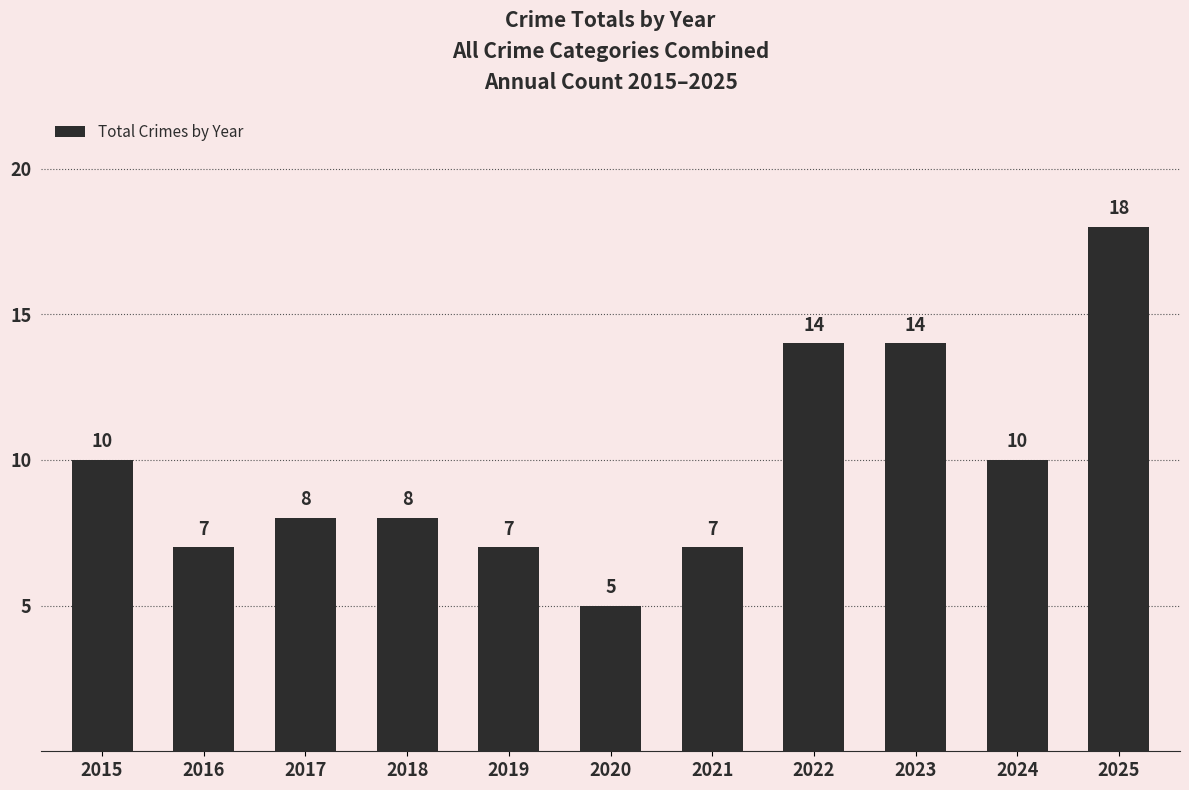

Is it true that the value at 2017 is 8?

True